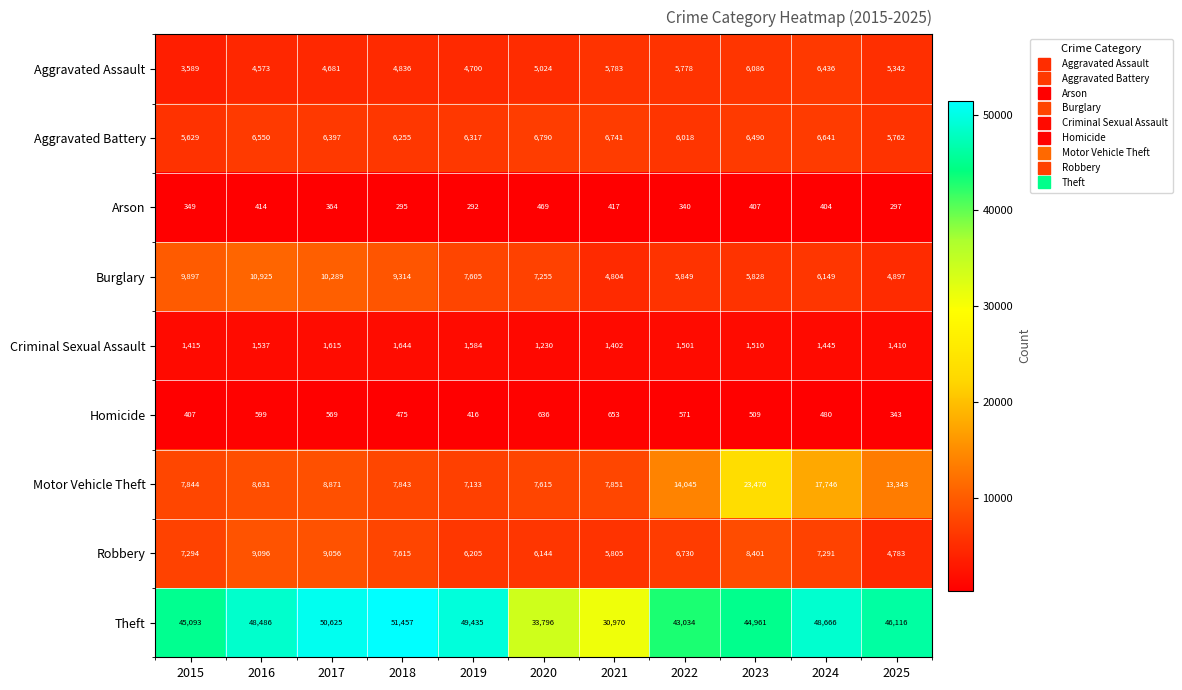

Is it true that Criminal Sexual Assault equals 2514 at 2024?

False